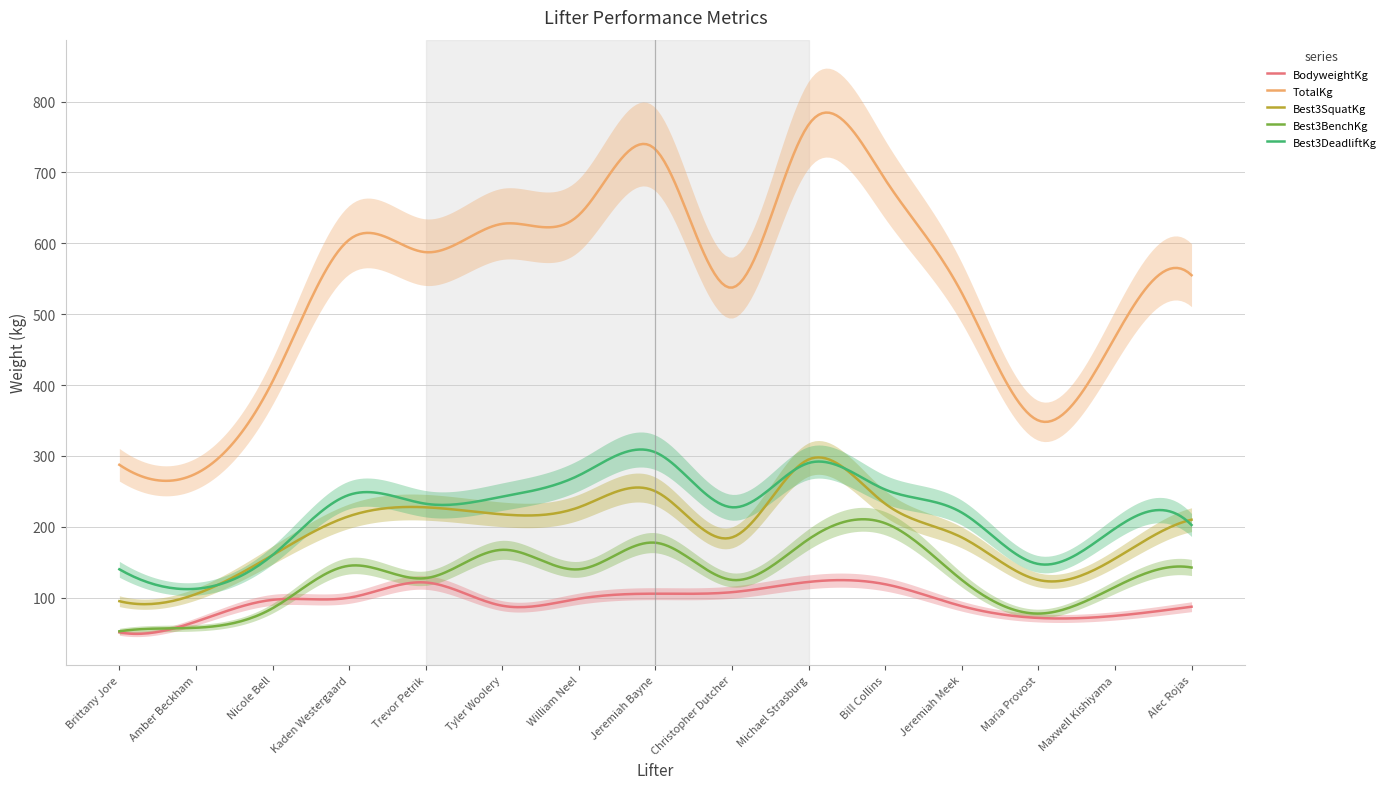

The value of BodyweightKg at Bill Collins is 37.1. True or false?

False